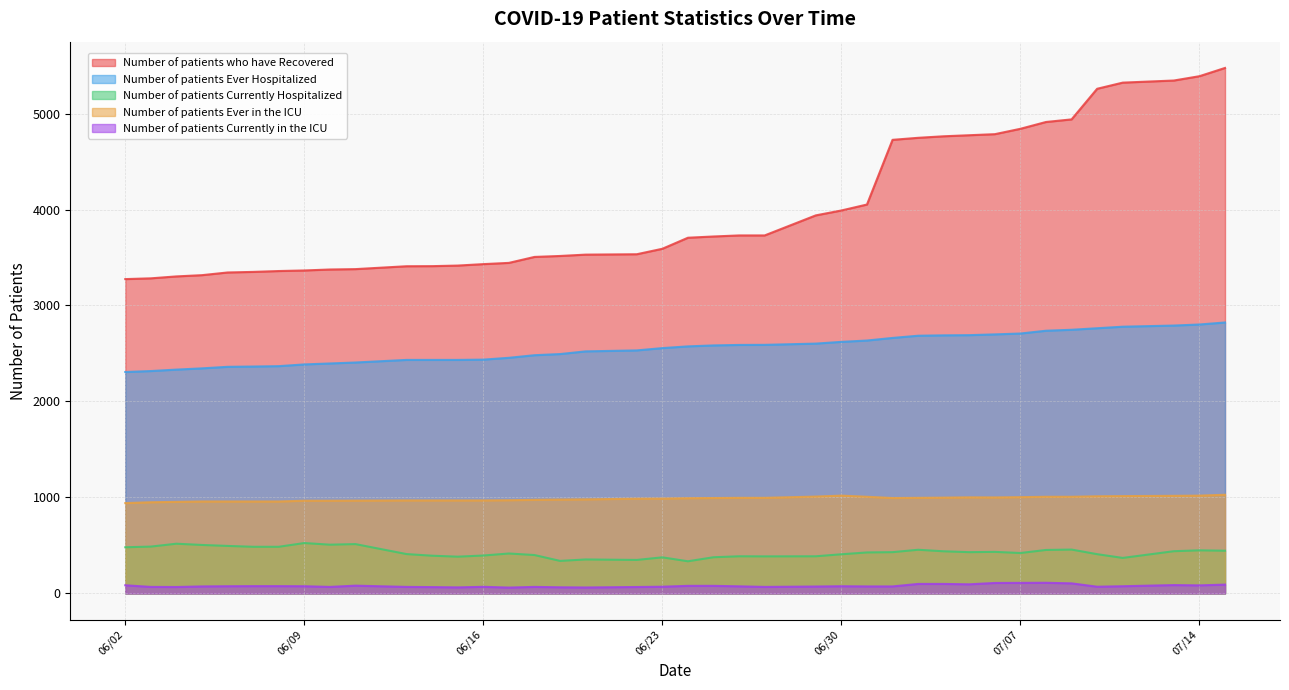

Which series has the largest range (max minus min)?

Number of patients who have Recovered